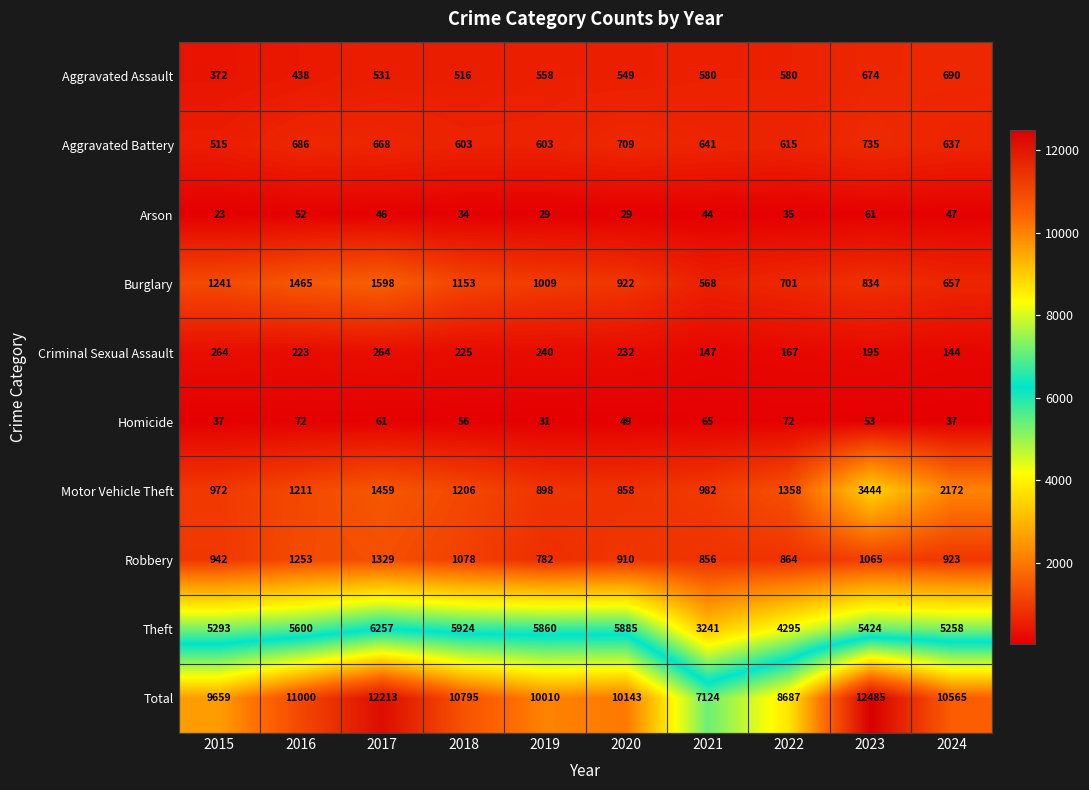

Is the value of Robbery at 2024 greater than the value of Homicide at 2015?

Yes